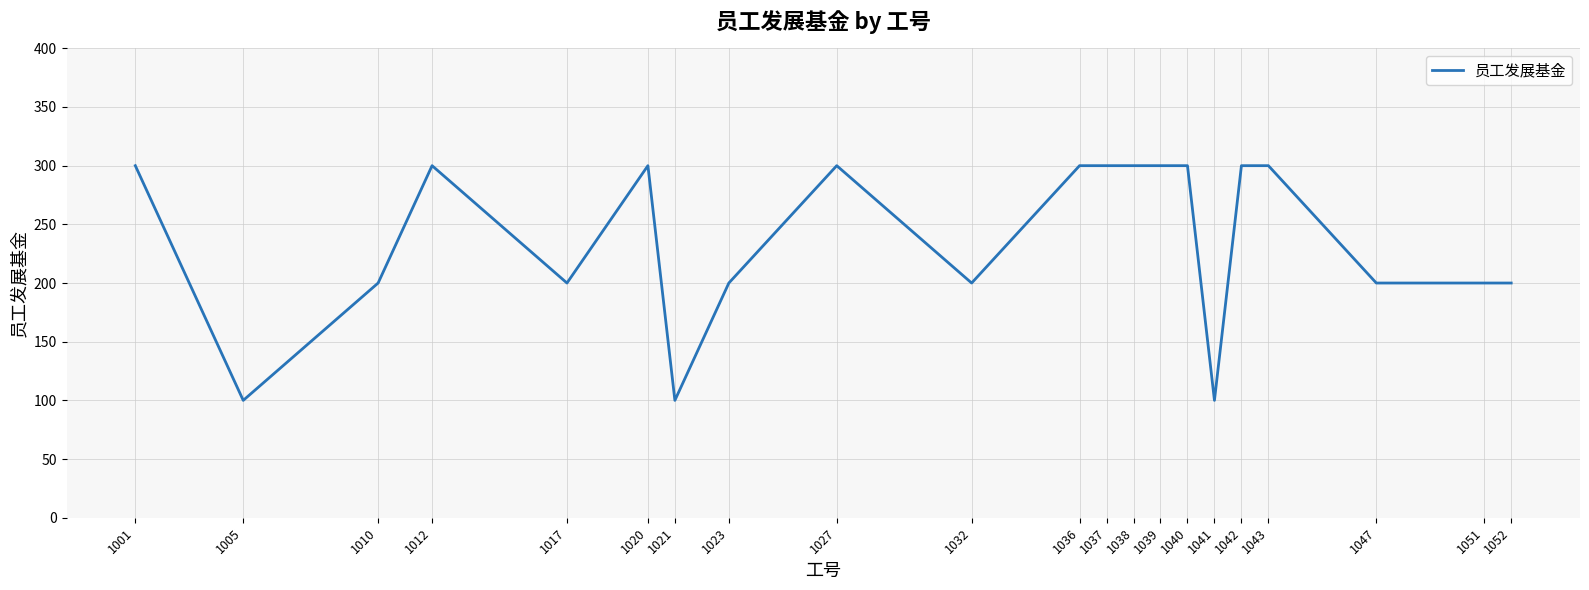

How many series are shown in this chart?

1